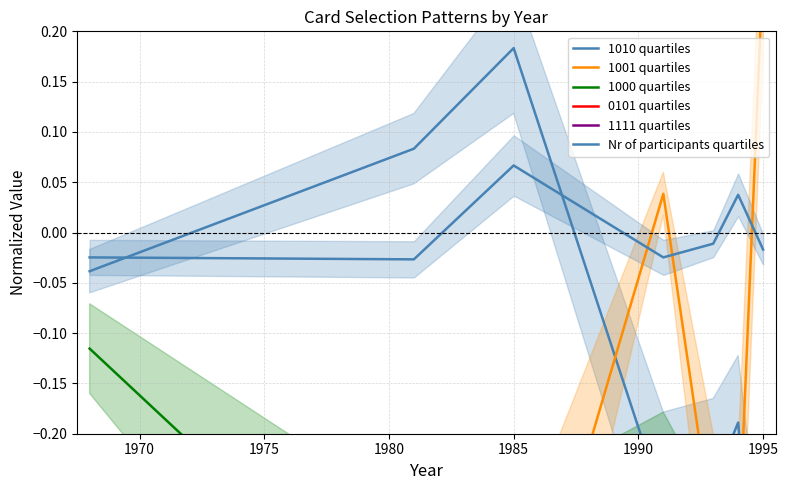

How many intersections are there between Nr of participants quartiles and 1010 quartiles?

2